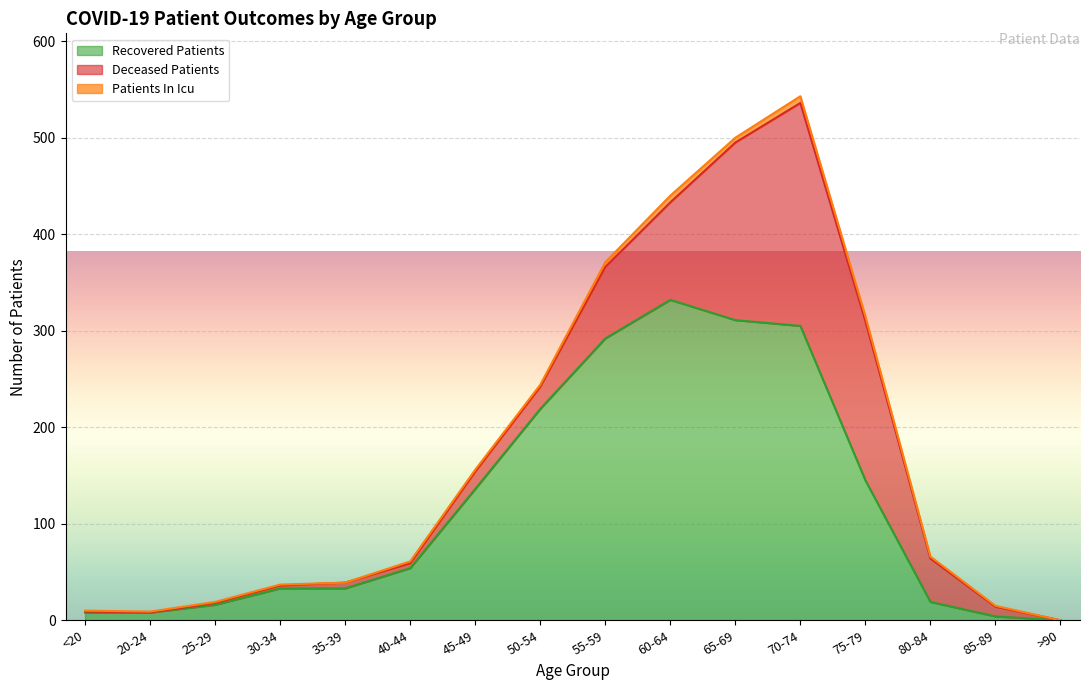

Rank the series by their maximum value, from lowest to highest.

patients_in_icu, deceased_patients, recovered_patients